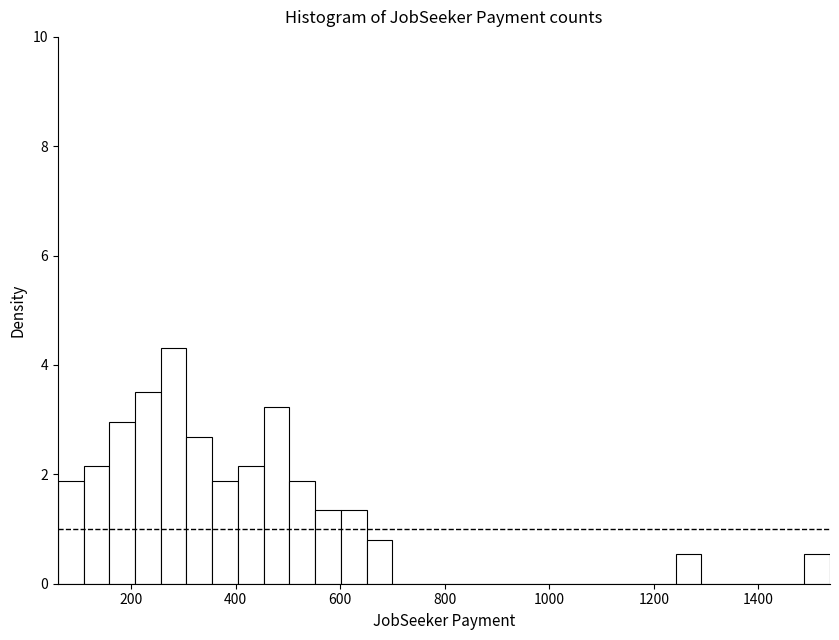

Around what value on the x-axis is the tallest bar? Give the approximate position of its centre, as read against the axis.

280